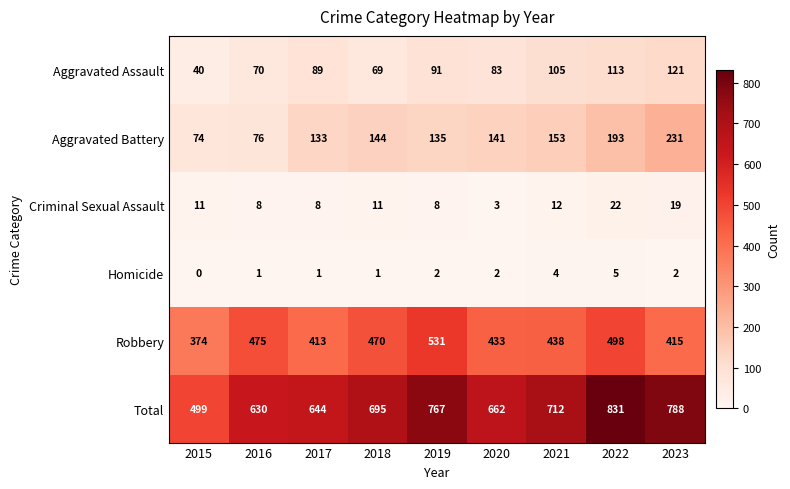

What is the difference between the highest and lowest values at 2021?

708